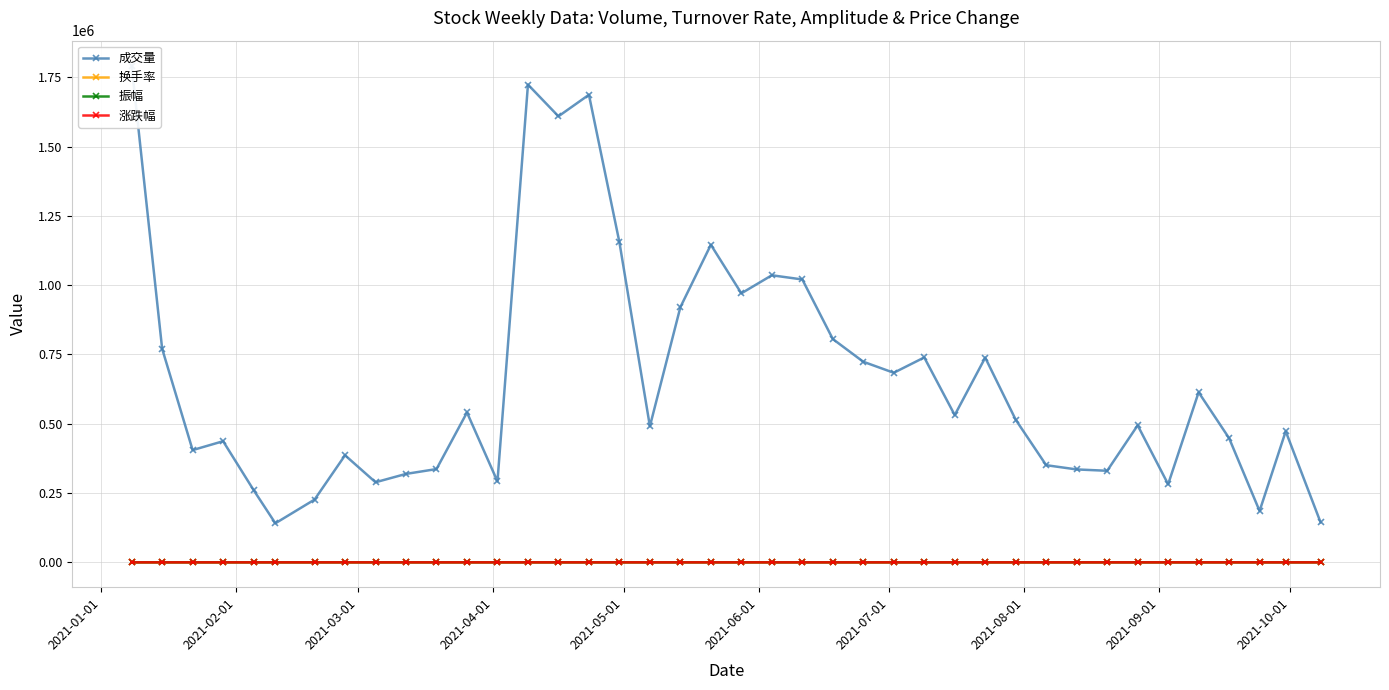

True or false: 振幅 has more than 2 points higher than both neighbors.

True